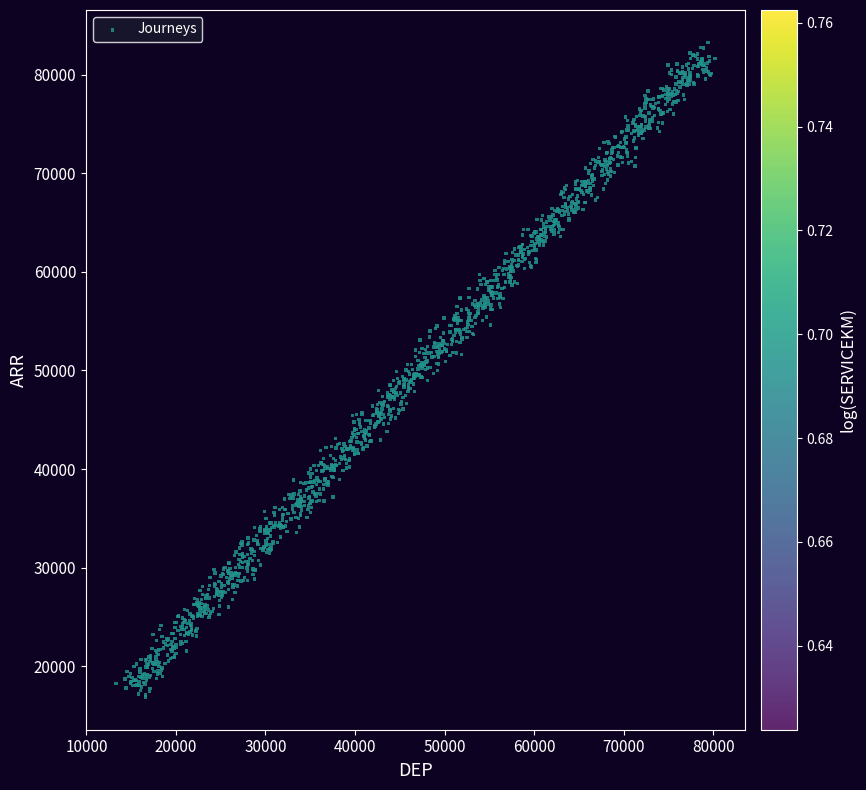

What is the range of X values (max minus min)?

66921.4